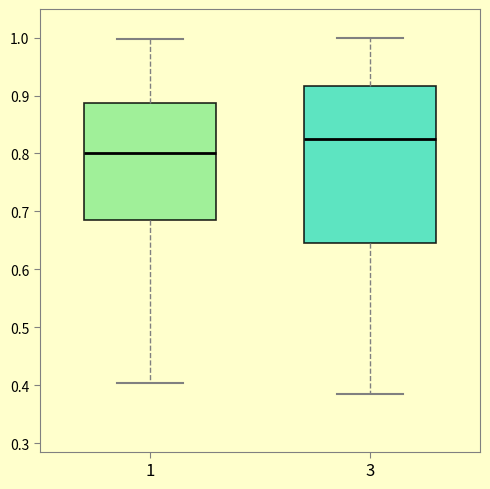

Where does the upper whisker of the box at x = 1 end on the y-axis? The values are not printed on the chart, so give them approximately, as read against the axis.

1.00